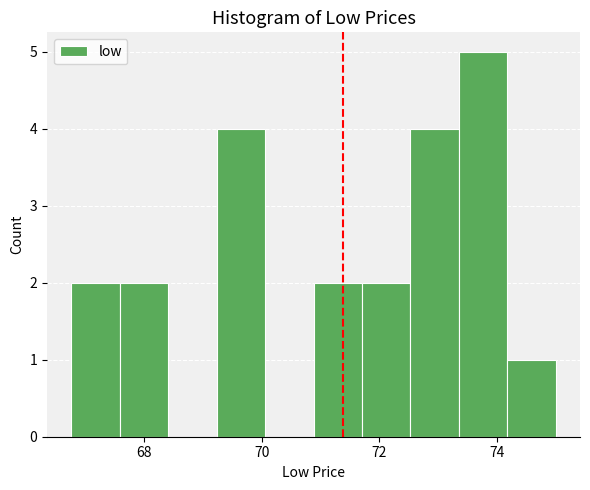

What is the height of the bar covering 69.2 to 70.0 on the x-axis? Neither the bar edges nor the heights are printed on the chart, so give them approximately, as read against the axes.

4